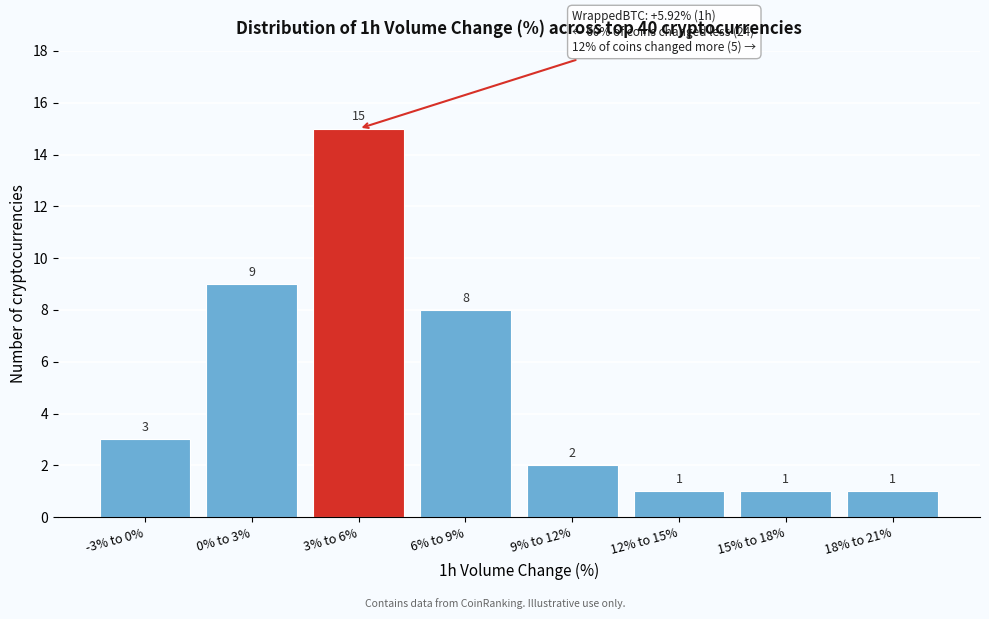

Reading right to left, what are all the values shown in this chart?

1	1	1	2	8	15	9	3